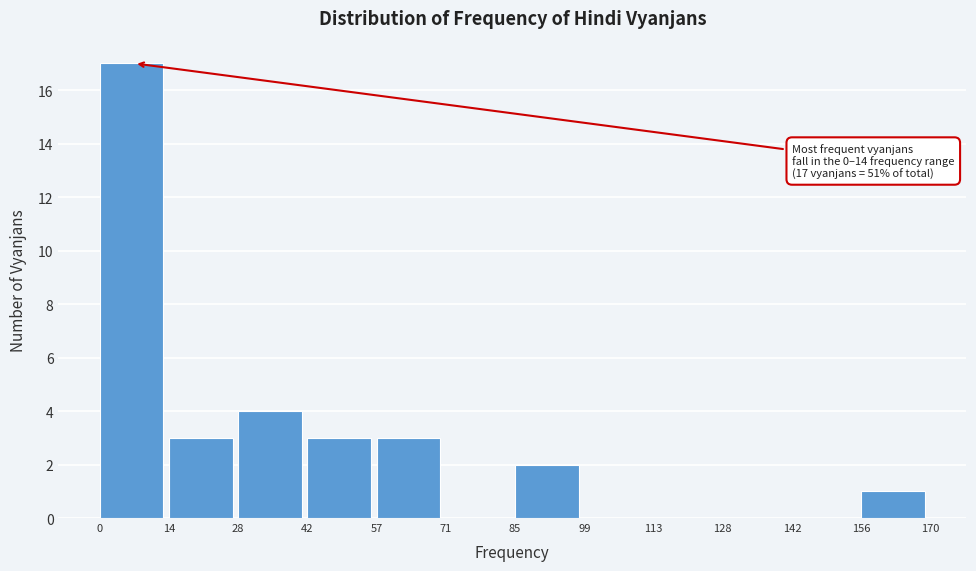

Over which range of the x-axis is the bar tallest?

0 to 14